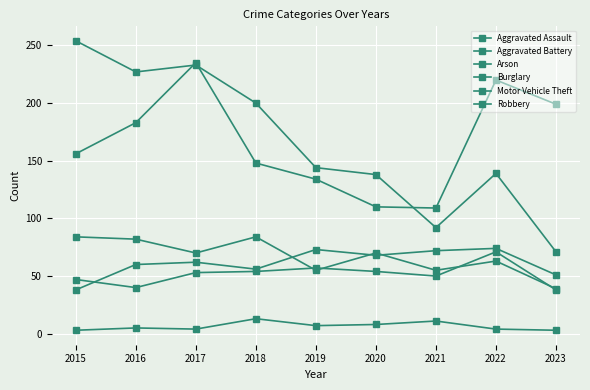

What is the average value of the Arson series?

6